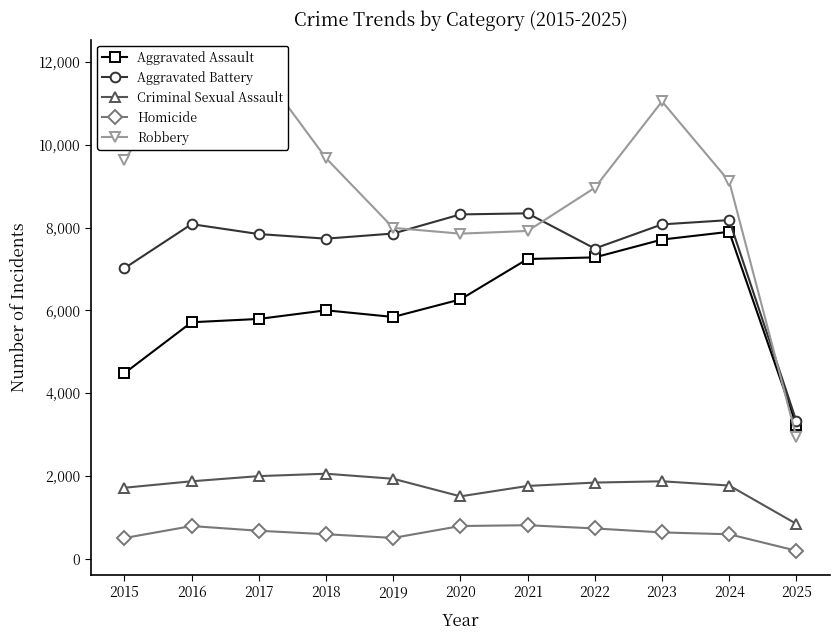

The value of Homicide at 2019 is 499. True or false?

True